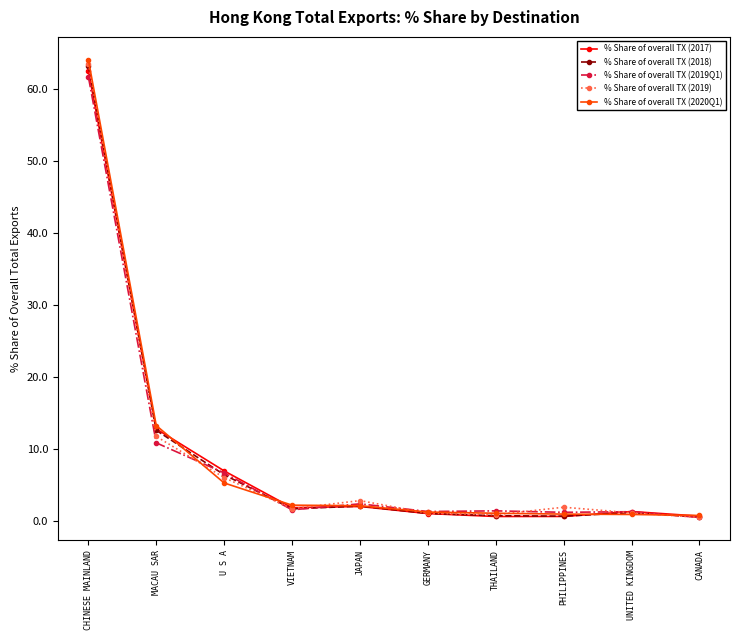

What is the label of the 2nd point from the left?

MACAU SAR